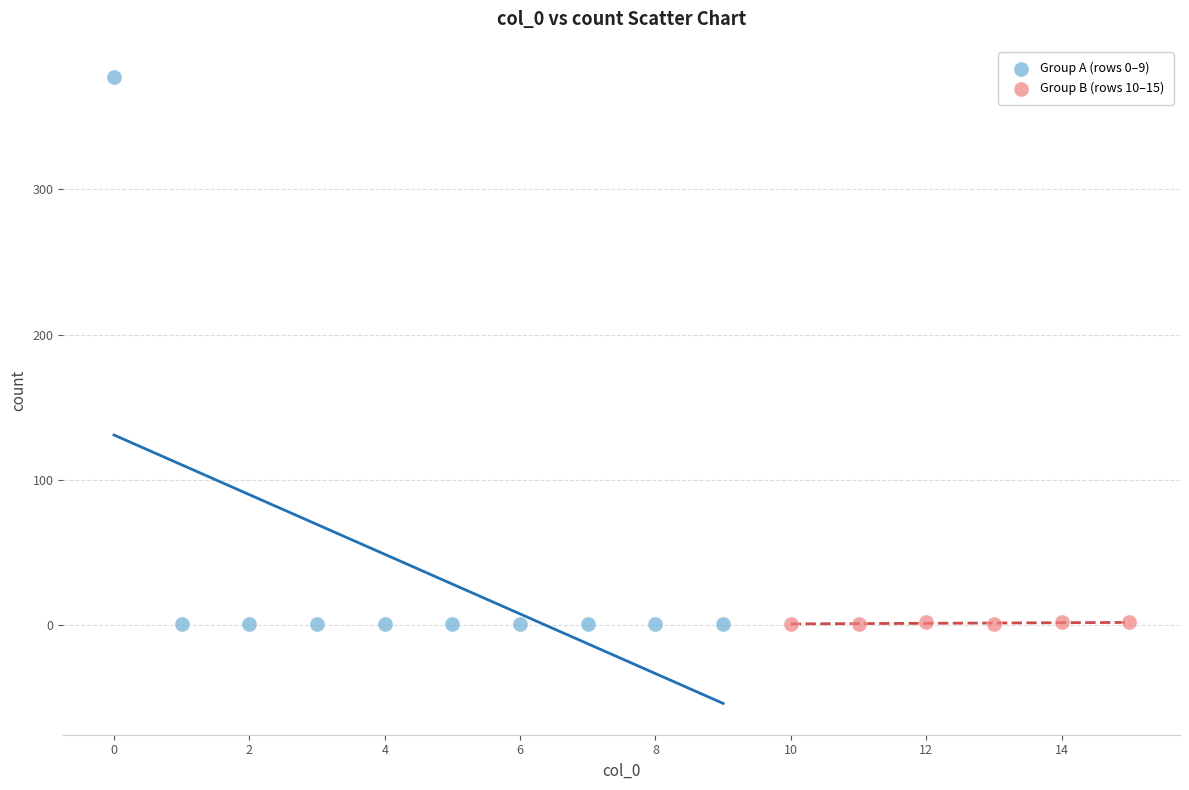

Which series contains the highest Y value?

Group A (rows 0–9)